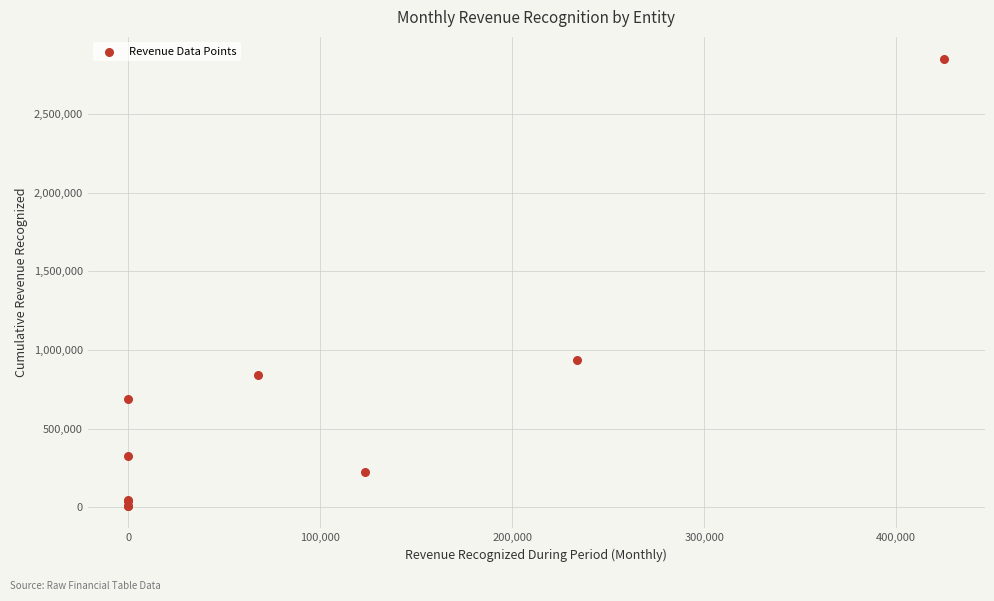

What Y value in the scatter plot is closest to 1428587?

934297